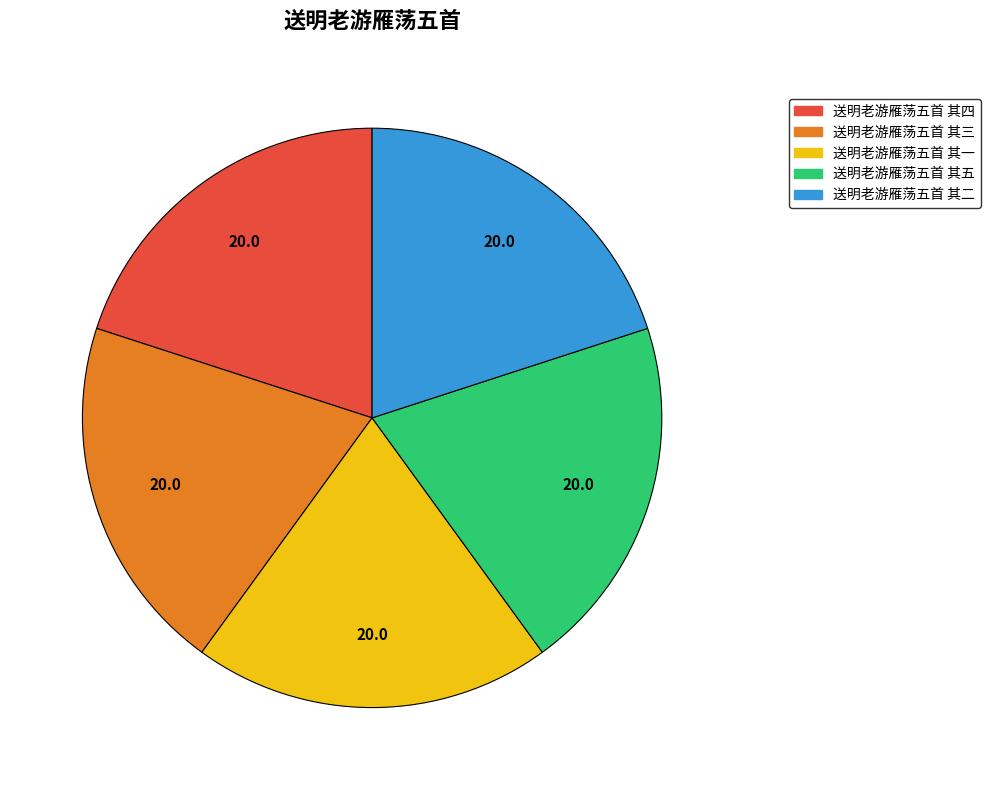

Do 送明老游雁荡五首 其二 and 送明老游雁荡五首 其一 together represent more than half of the pie?

No